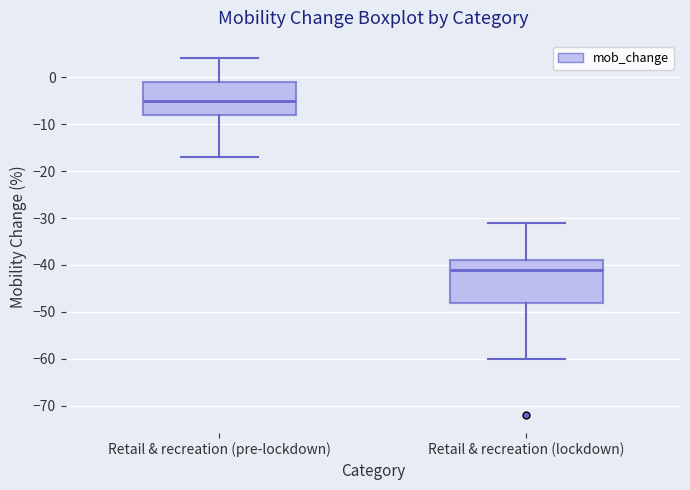

Which box is the tallest, from its lower edge to its upper edge?

Retail & recreation (lockdown)